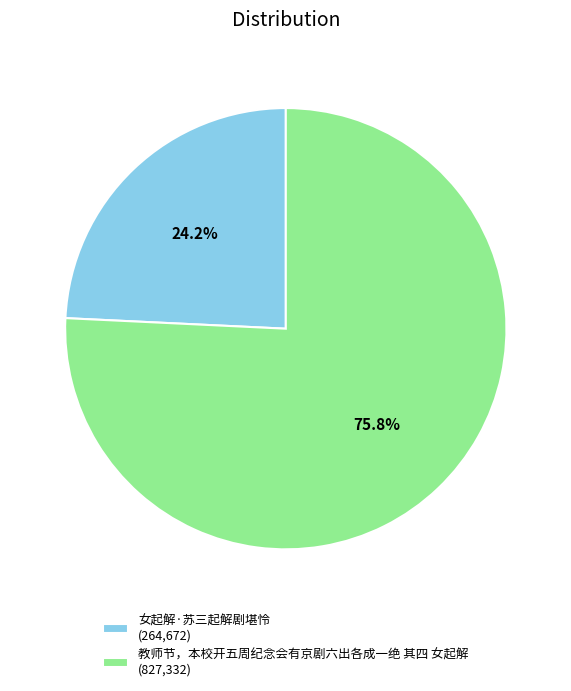

Which has a higher value, 教师节，本校开五周纪念会有京剧六出各成一绝 其四 女起解 or 女起解·苏三起解剧堪怜?

教师节，本校开五周纪念会有京剧六出各成一绝 其四 女起解